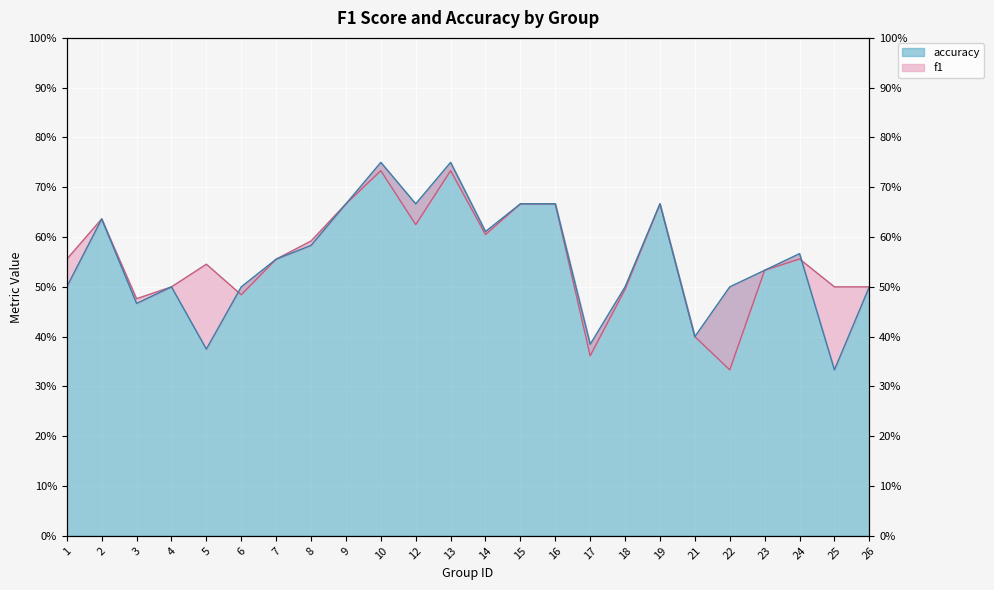

In accuracy, how many points are higher than both neighbors (excluding endpoints)?

6